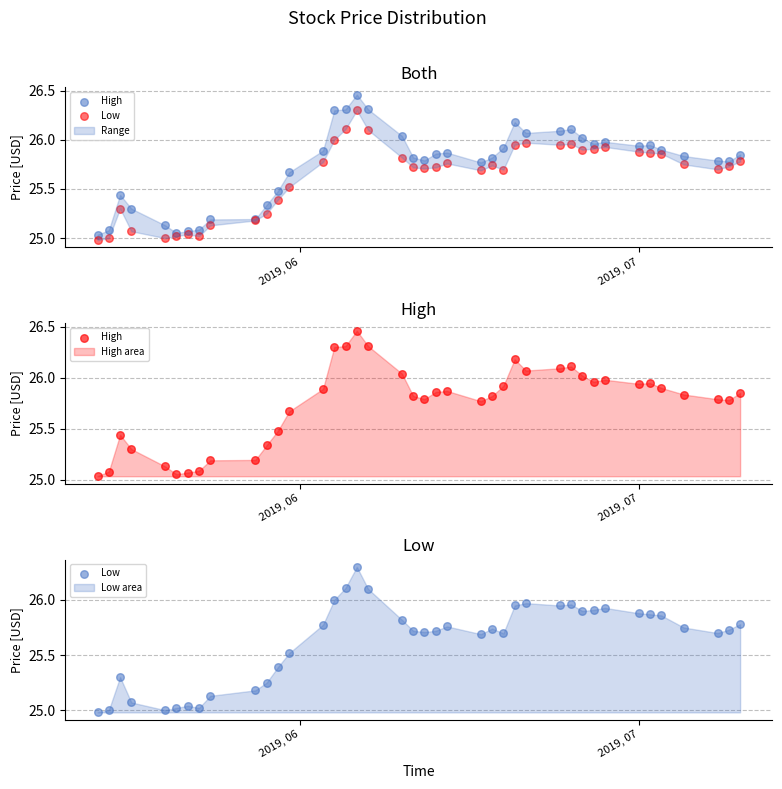

Which series has the largest total across all categories?

High